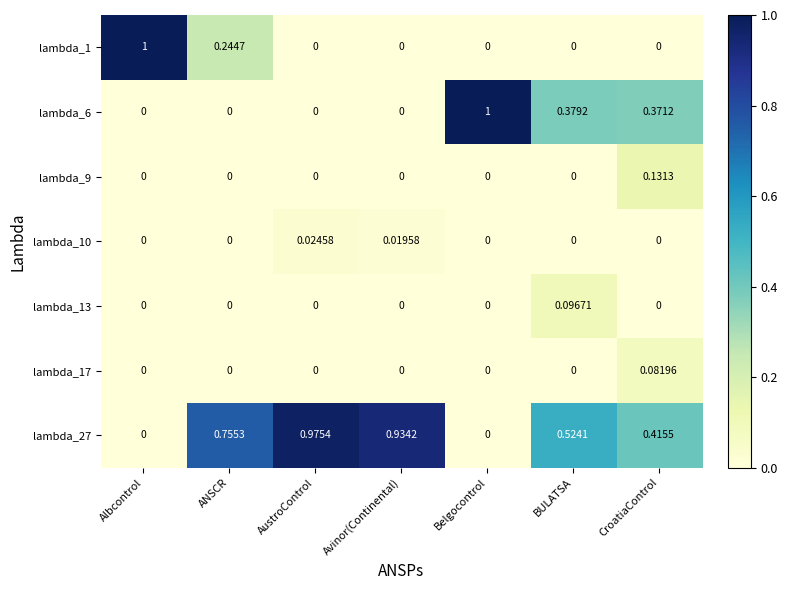

Is the value of lambda_27 at CroatiaControl greater than the value of lambda_9 at ANSCR?

Yes